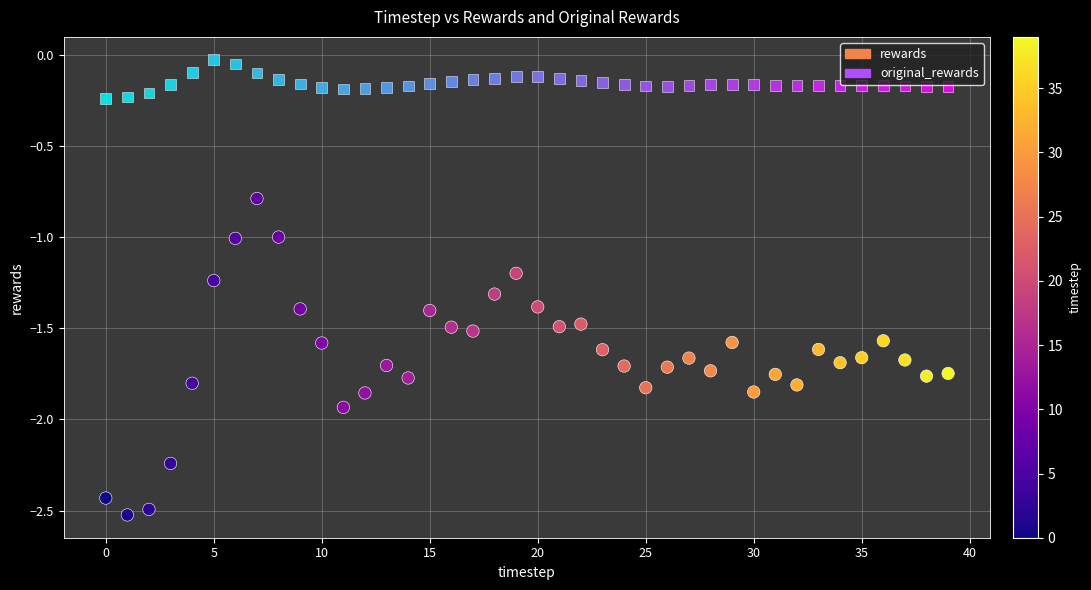

Which series has the largest Y range (max minus min)?

rewards